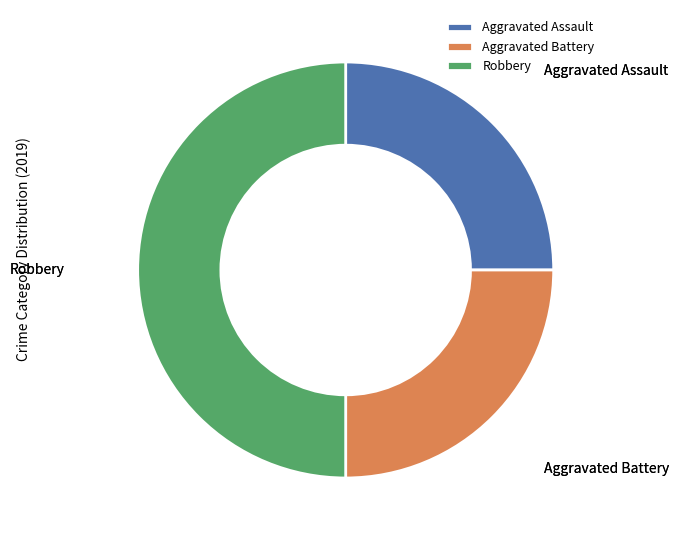

Is it true that Robbery is 56% of the pie?

False